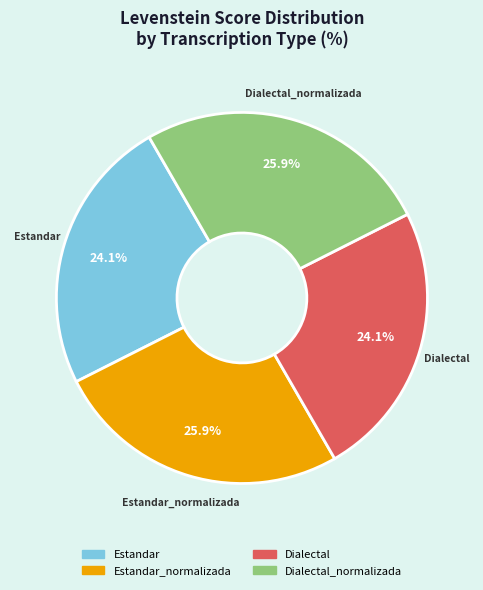

Is there any slice that represents more than half of the pie?

No